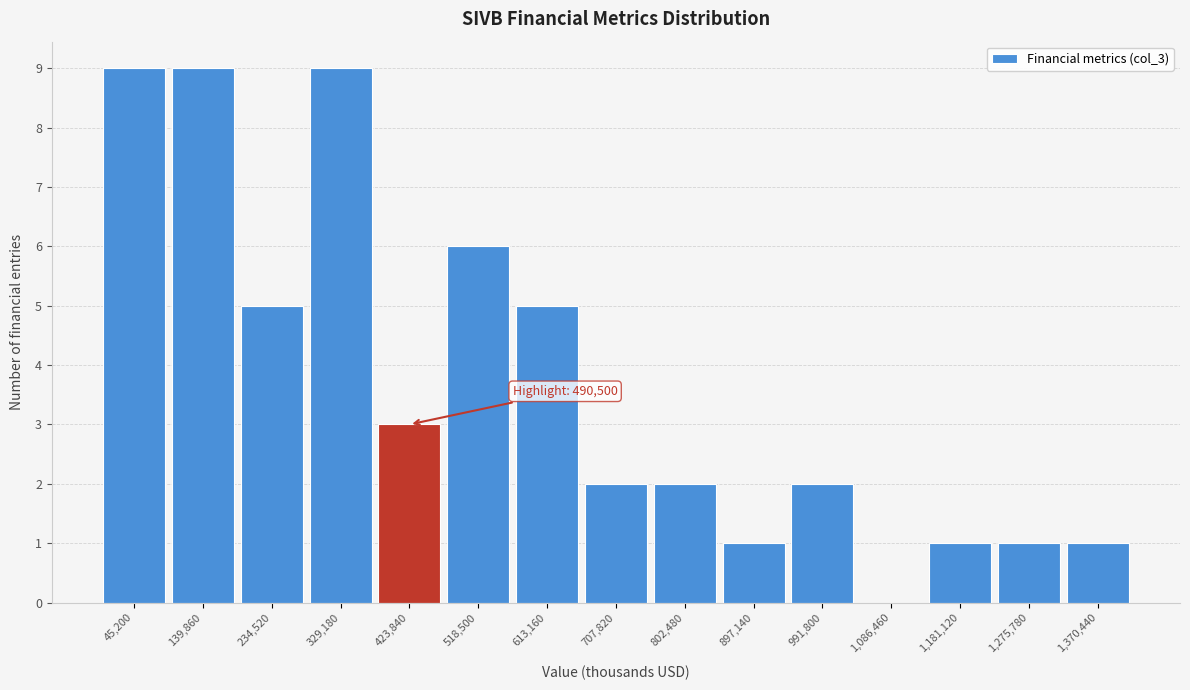

Reading right to left, transcribe all the data shown in this chart.

1,370,440=1	1,275,780=1	1,181,120=1	1,086,460=0	991,800=2	897,140=1	802,480=2	707,820=2	613,160=5	518,500=6	423,840=3	329,180=9	234,520=5	139,860=9	45,200=9